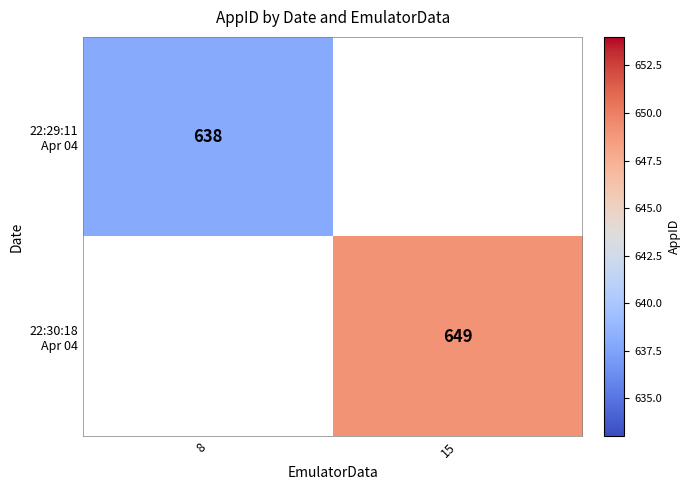

Is it true that 22:30:18 Apr 04 equals 375.4 at 15?

False